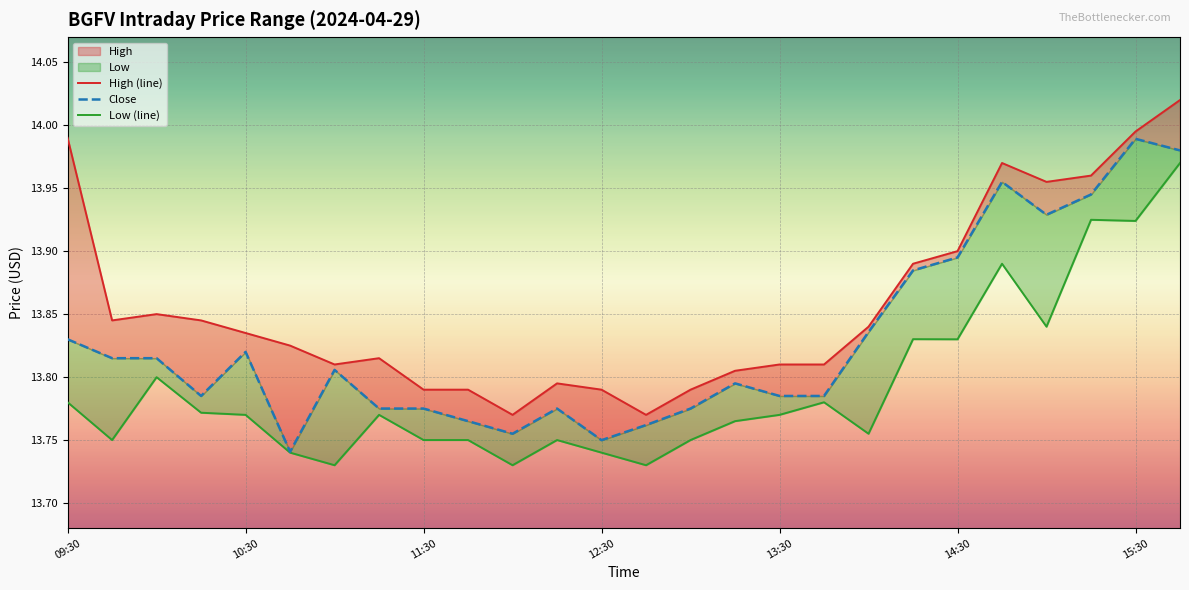

True or false: Low (line) and High (line) cross at least once.

False